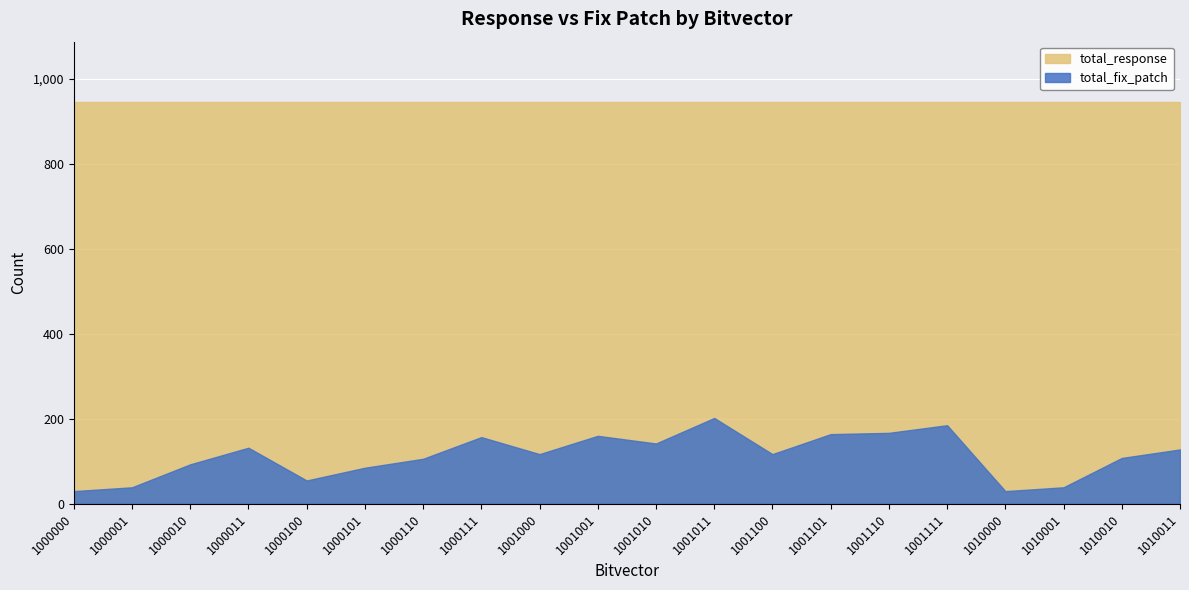

True or false: total_response and total_fix_patch intersect in this chart.

False